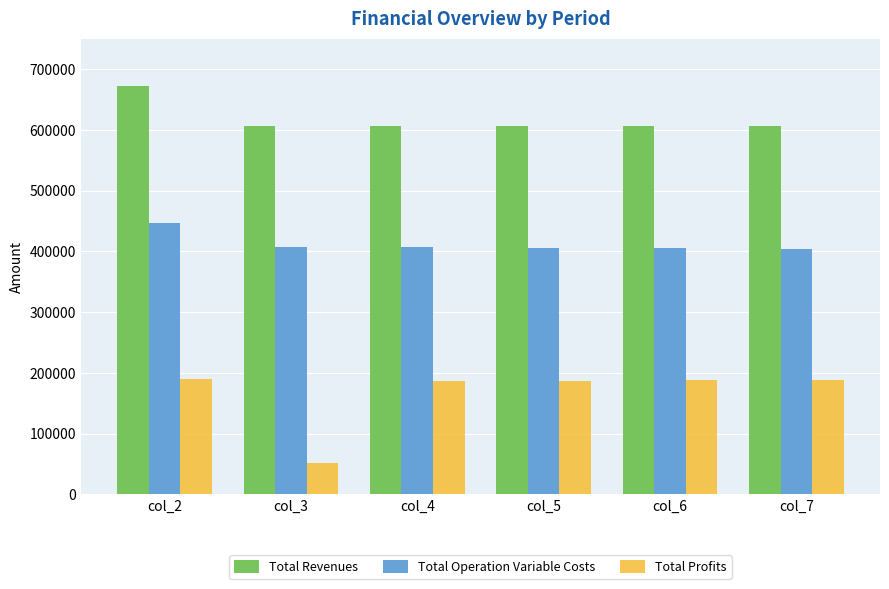

Which series has the widest spread of values?

Total Profits